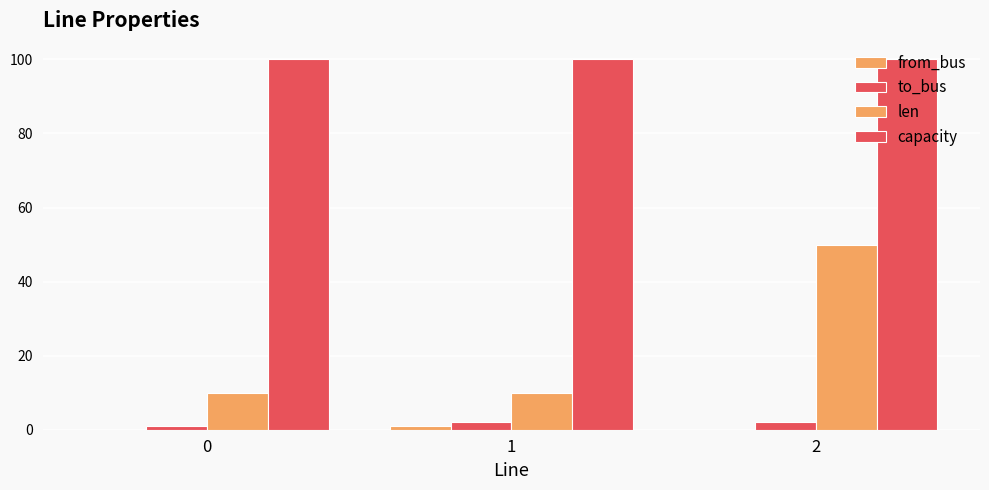

What is the difference between the to_bus values at 0 and 2?

1